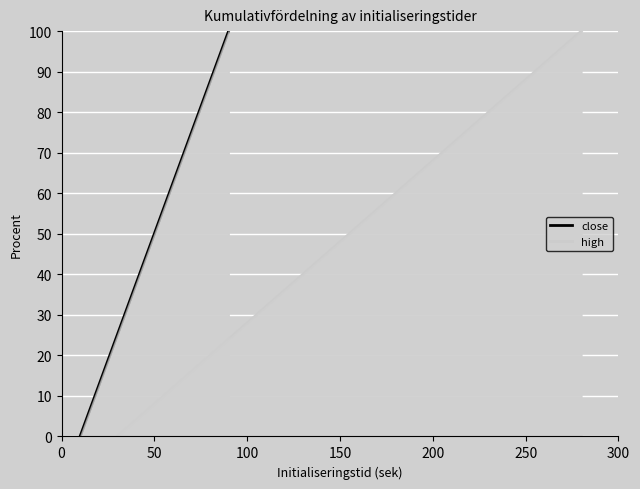

How many values in the close series exceed 52?

10